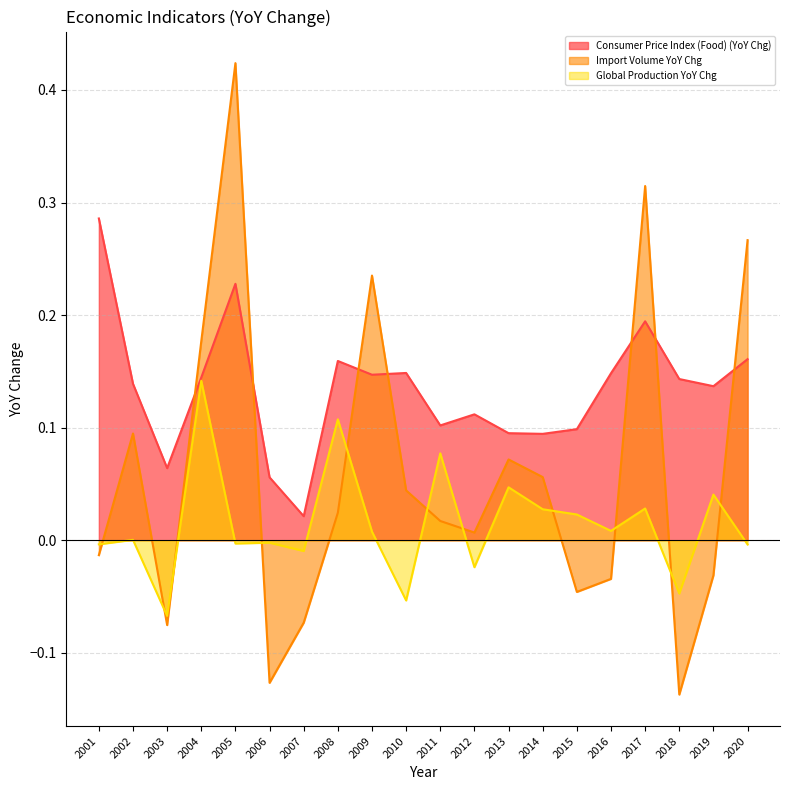

Rank the categories by Import Volume YoY Chg value from lowest to highest.

2018, 2006, 2003, 2007, 2015, 2016, 2019, 2001, 2012, 2011, 2008, 2010, 2014, 2013, 2002, 2004, 2009, 2020, 2017, 2005